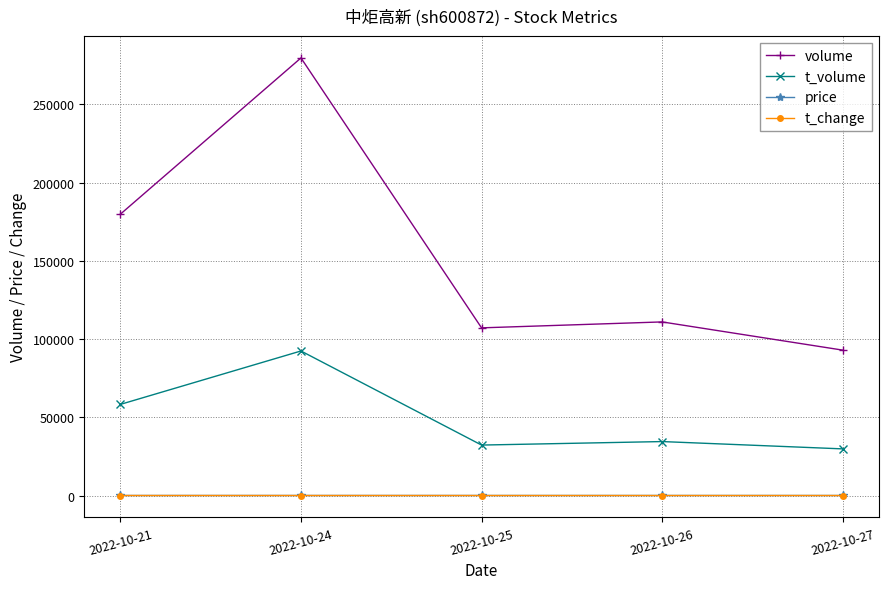

How many lines are shown in the chart?

4